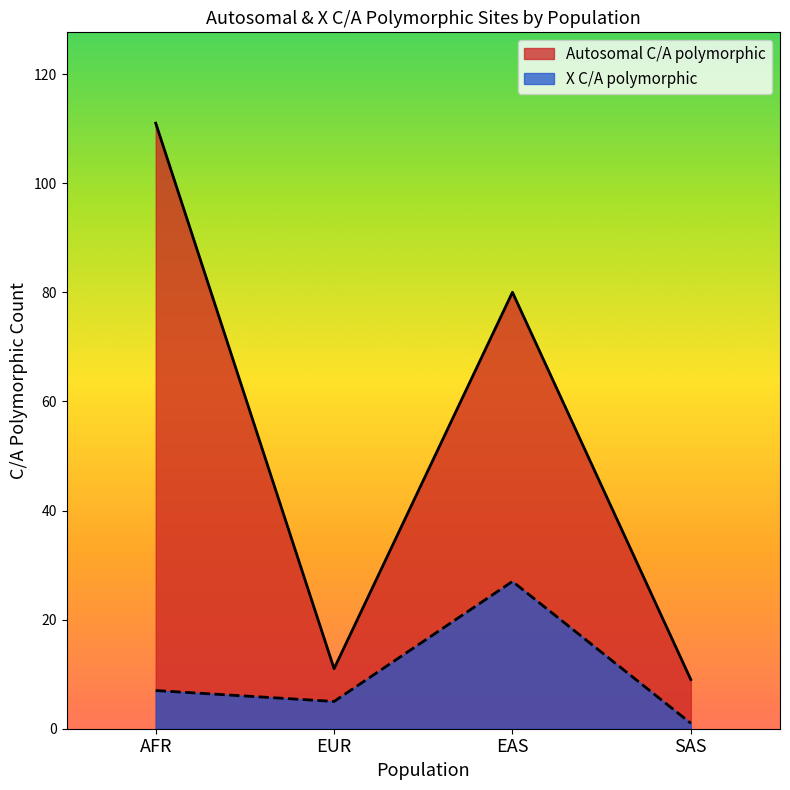

True or false: X C/A polymorphic has more than 0 interior local peaks.

True